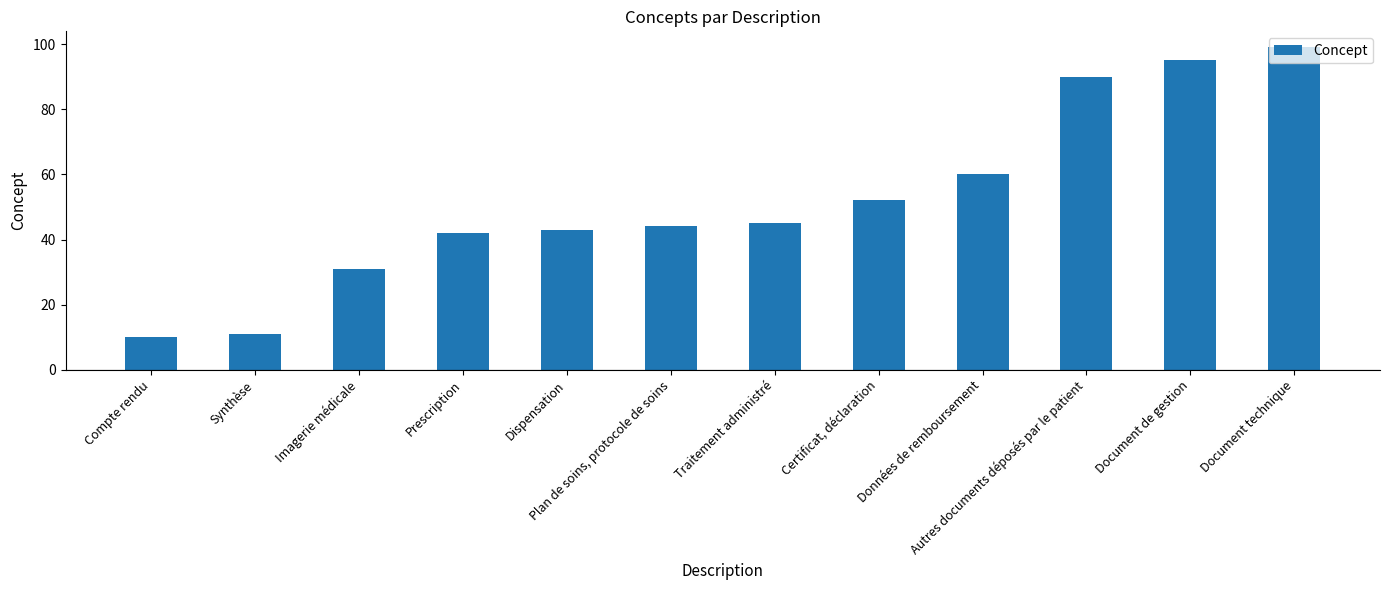

Which label corresponds to the largest value in the chart?

Document technique